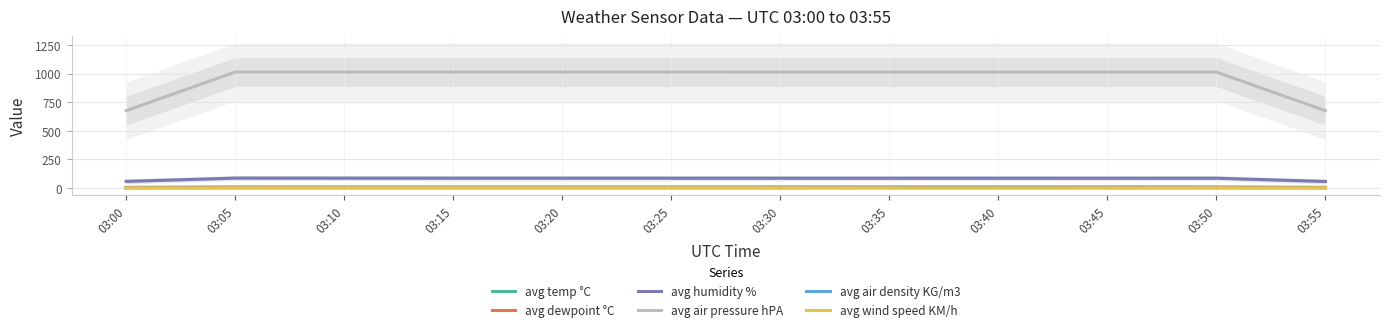

How many data points in avg air pressure hPA are above 1013?

10